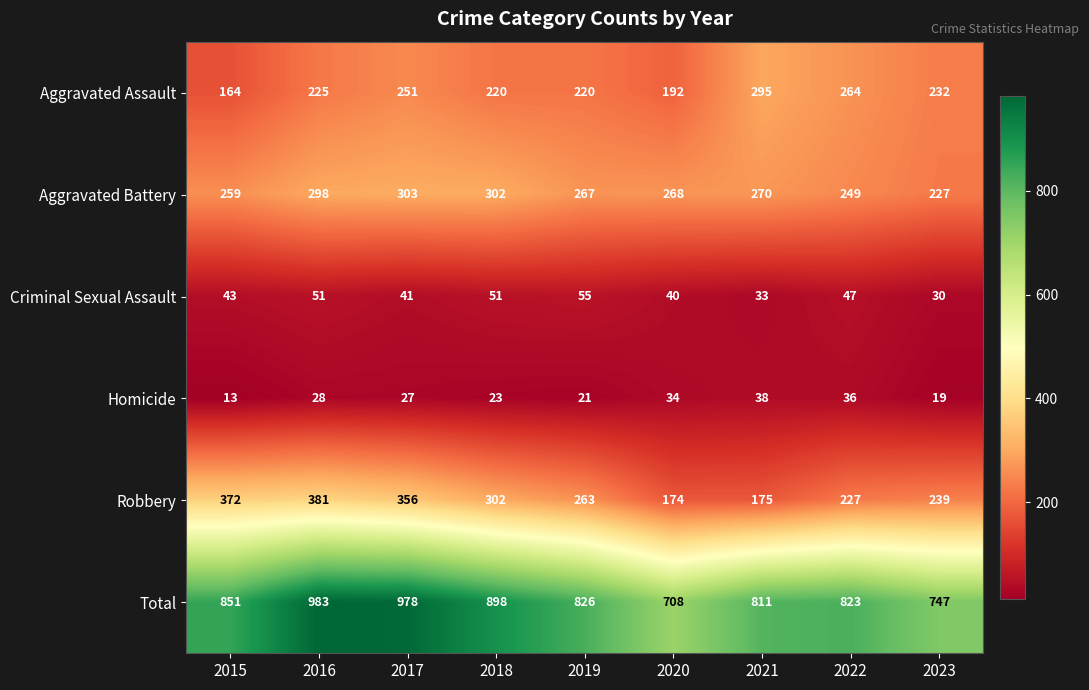

The Aggravated Battery series shows 376 at 2020. True or false?

False